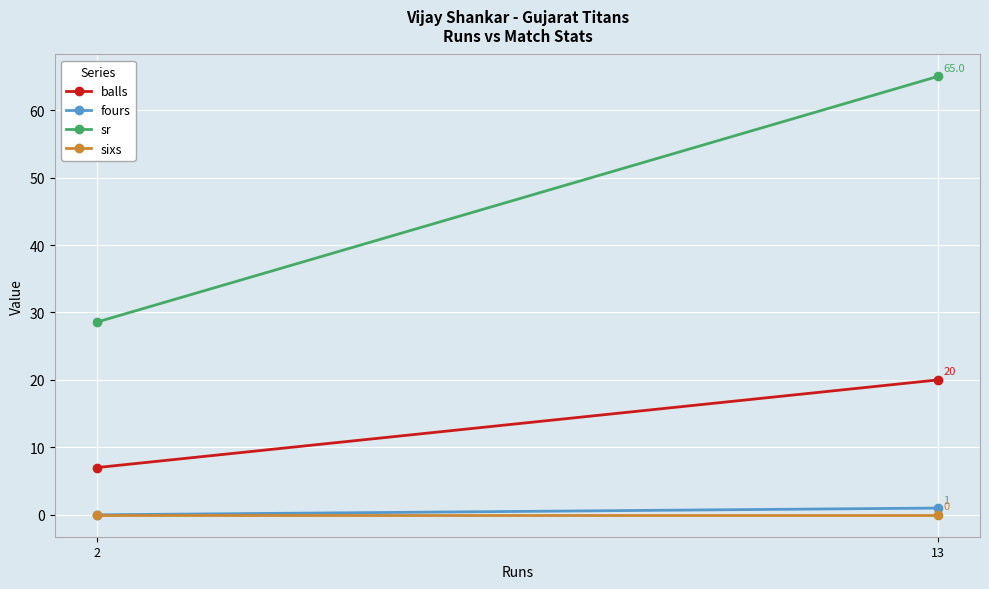

Which category has the highest value in the fours series?

13